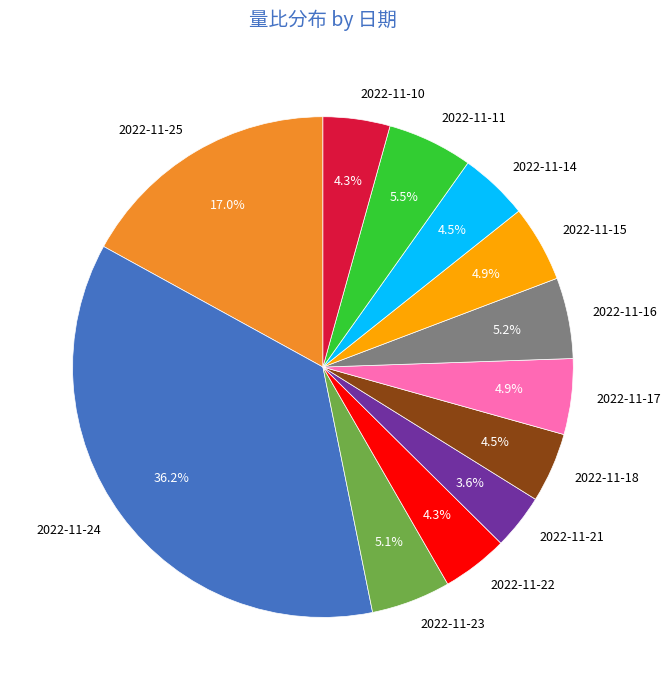

To the nearest percent, what percentage of the pie is 2022-11-10?

4%